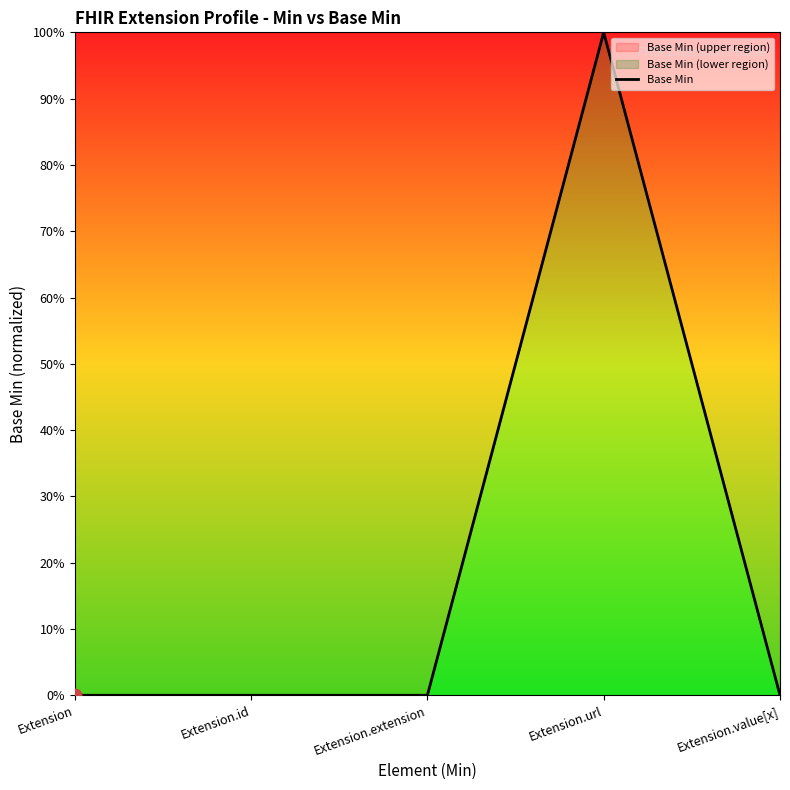

What is the change in value from Extension.extension to Extension.url?

+1